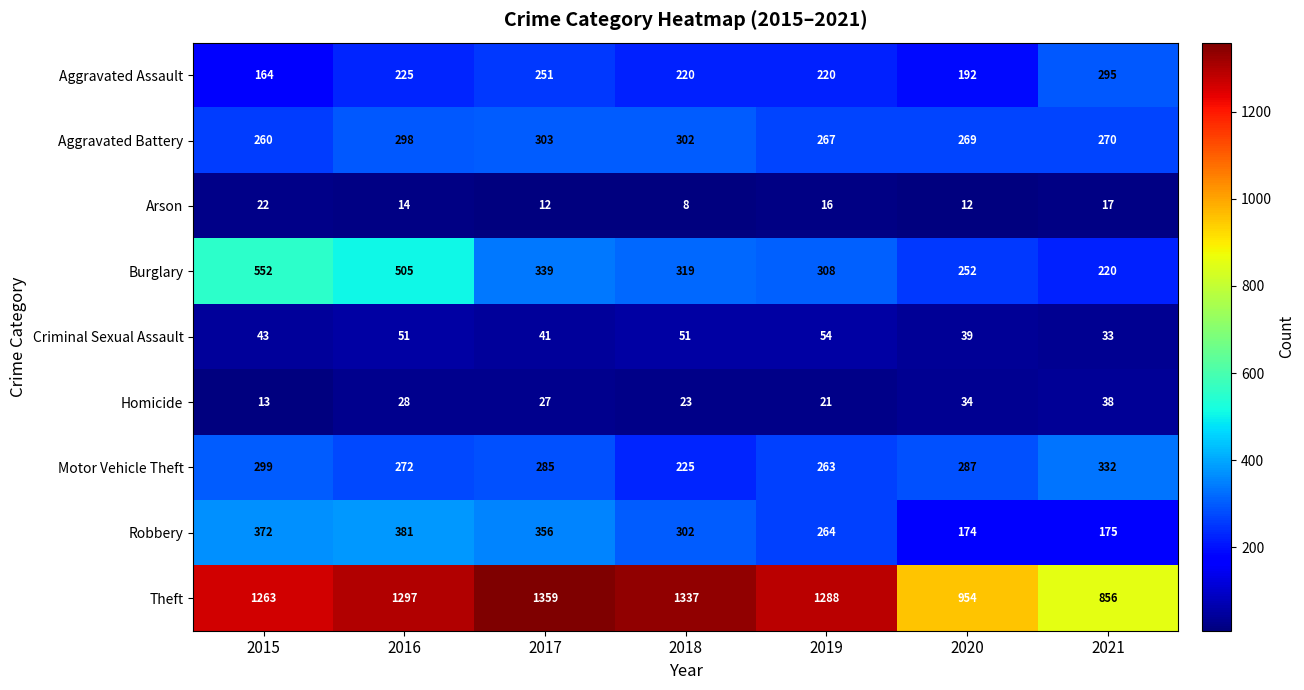

What is the approximate value of Arson at 2017?

12